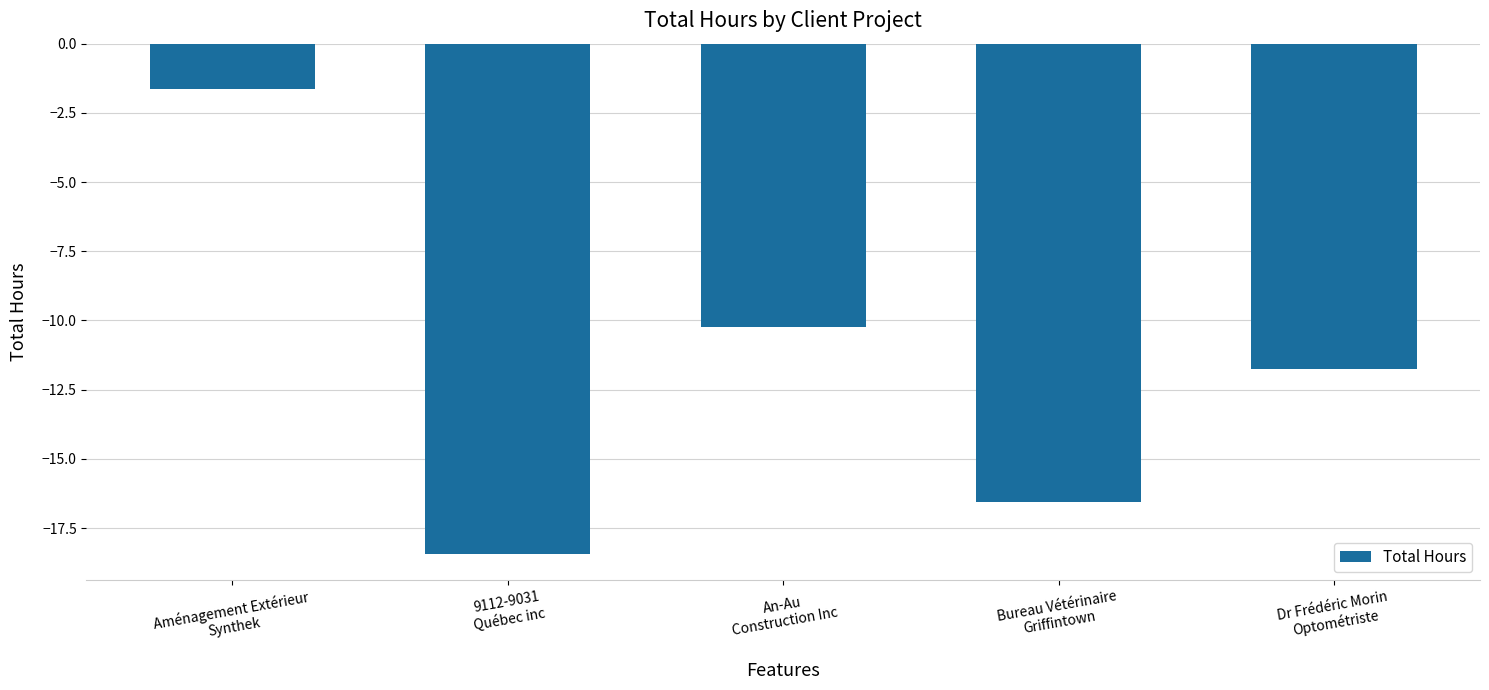

How many series are shown in this chart?

1